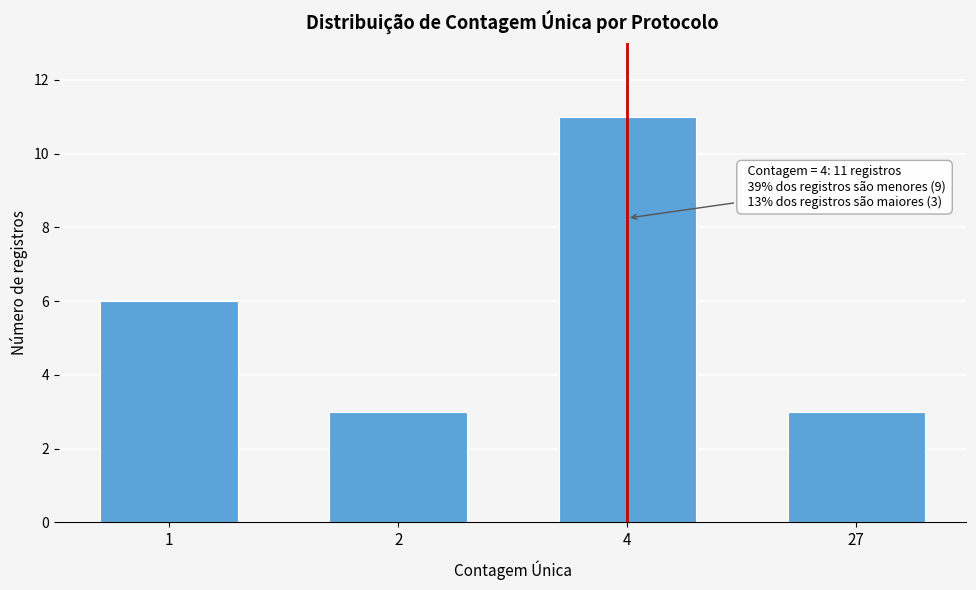

Reading left to right, transcribe all the data shown in this chart.

6	3	11	3